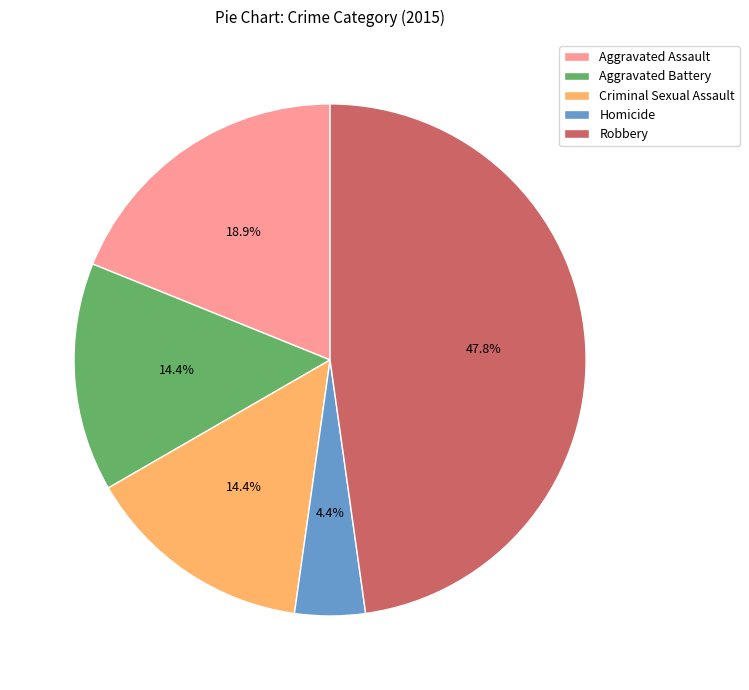

Which slice is the largest?

Robbery